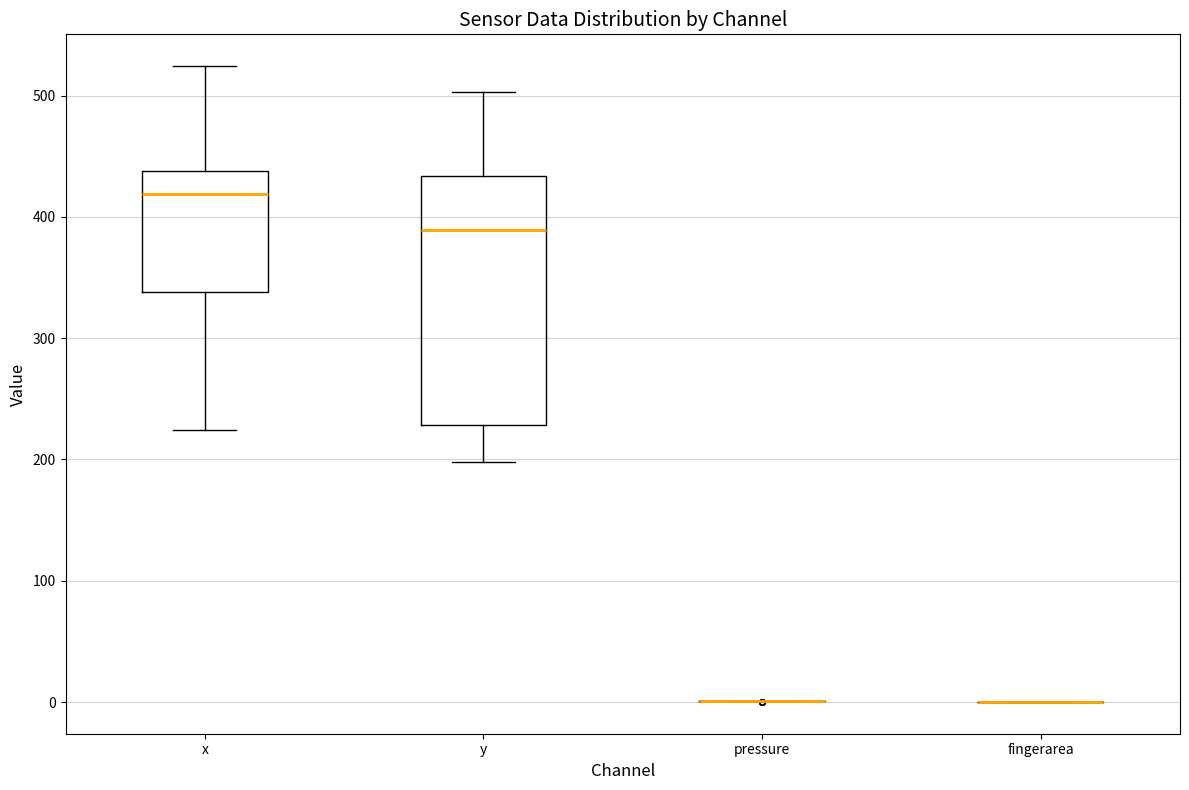

Reading left to right, transcribe this box plot: for each box, give where its median line is, the range the box spans, and where its two whiskers end, as read against the y-axis. The values are not printed on the chart, so give them approximately, as read against the axis.

x: median 420, box 340 to 440, whiskers 220 to 520
y: median 390, box 230 to 430, whiskers 200 to 500
pressure: box collapsed to a line at 0, whiskers 0 to 0
fingerarea: box collapsed to a line at 0, whiskers 0 to 0